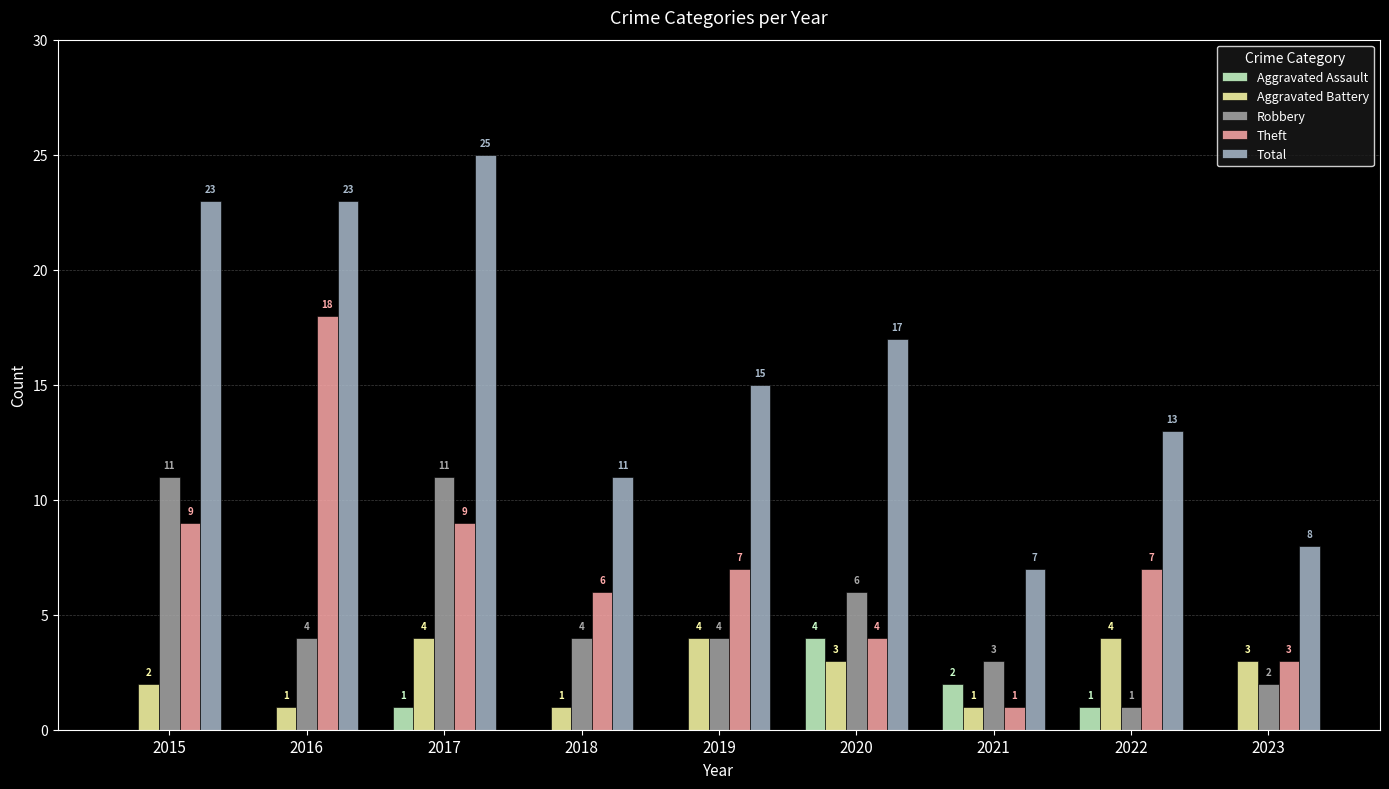

What is the total value across all series at 2015?

45